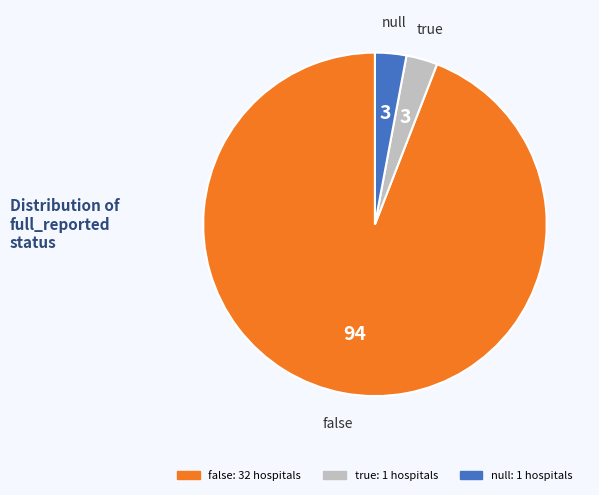

Is it true that true is 3% of the pie?

True